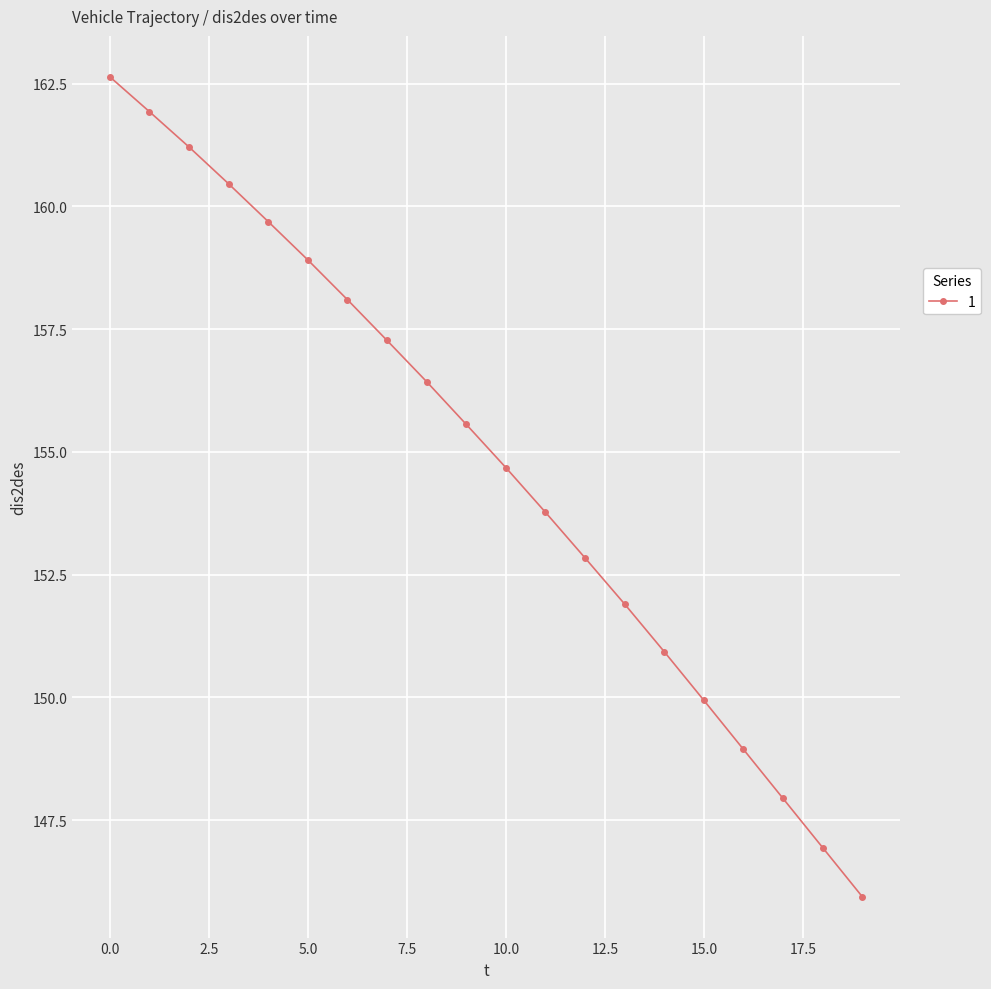

What is the difference between the maximum and minimum values?

16.7